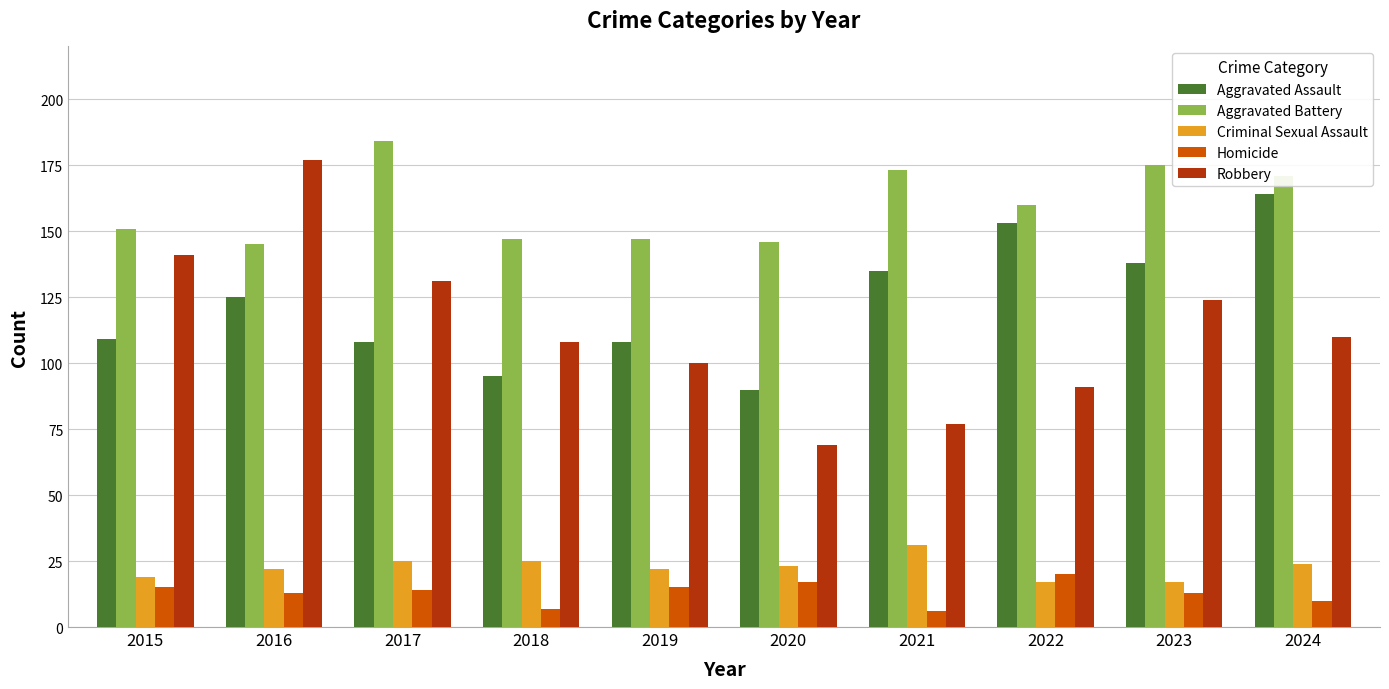

Which series has the widest spread of values?

Robbery